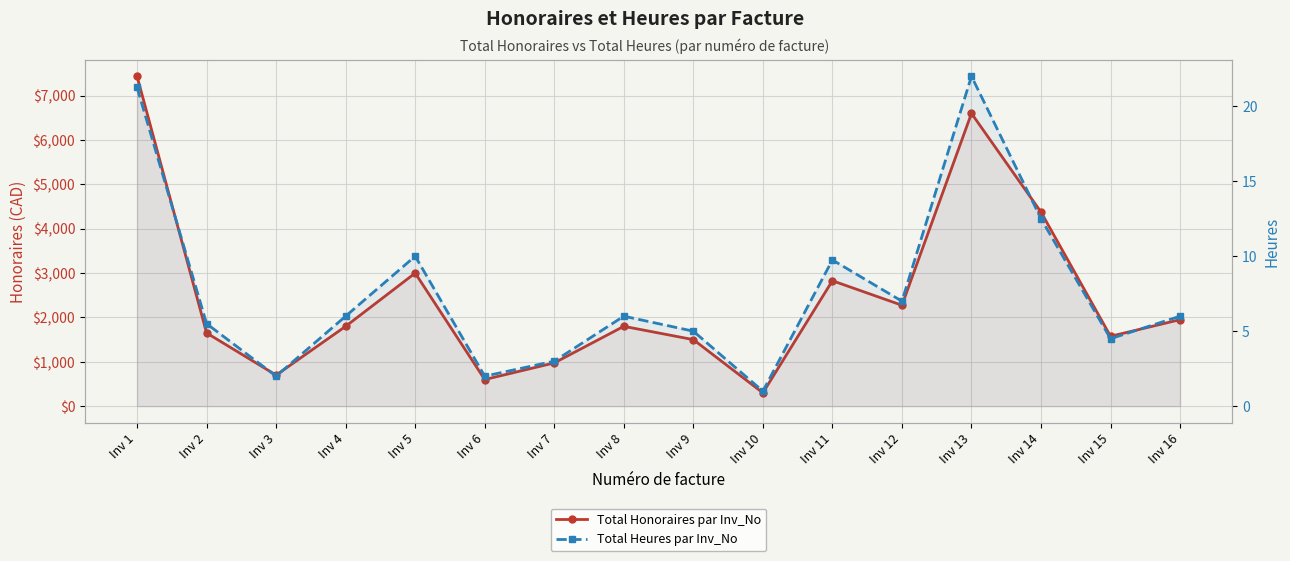

Is it true that Total Honoraires par Inv_No equals 2827.5 at Inv 11?

True